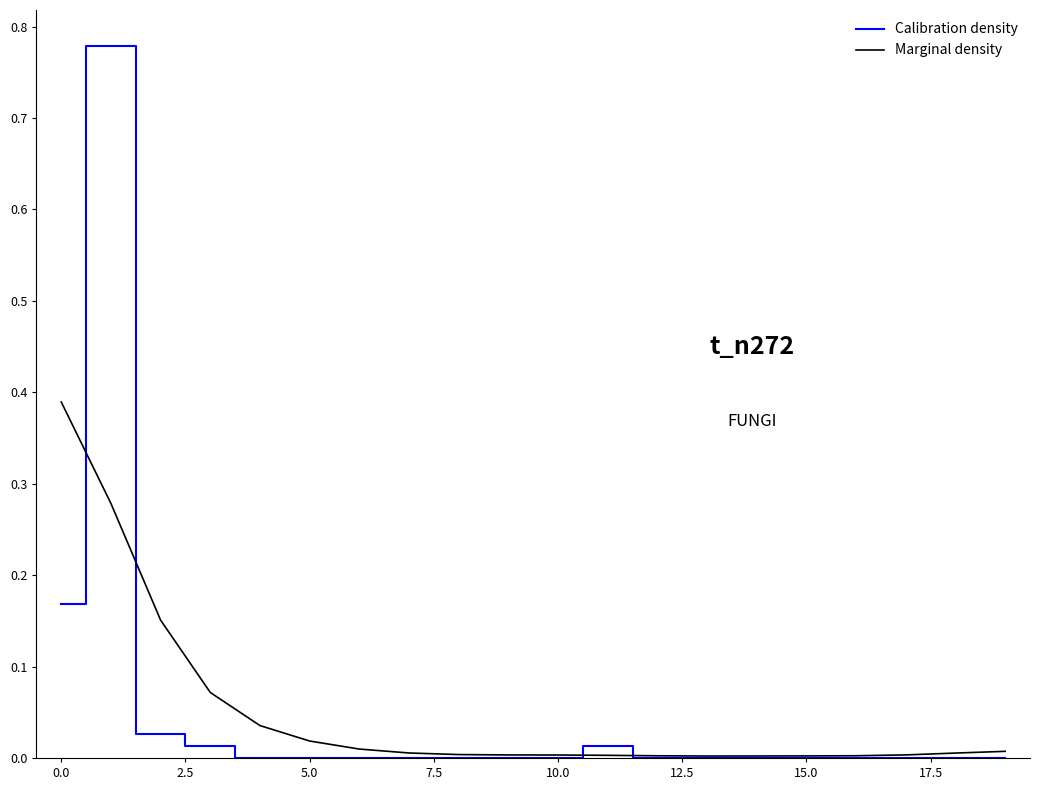

How many values in col_2 are above zero?

5